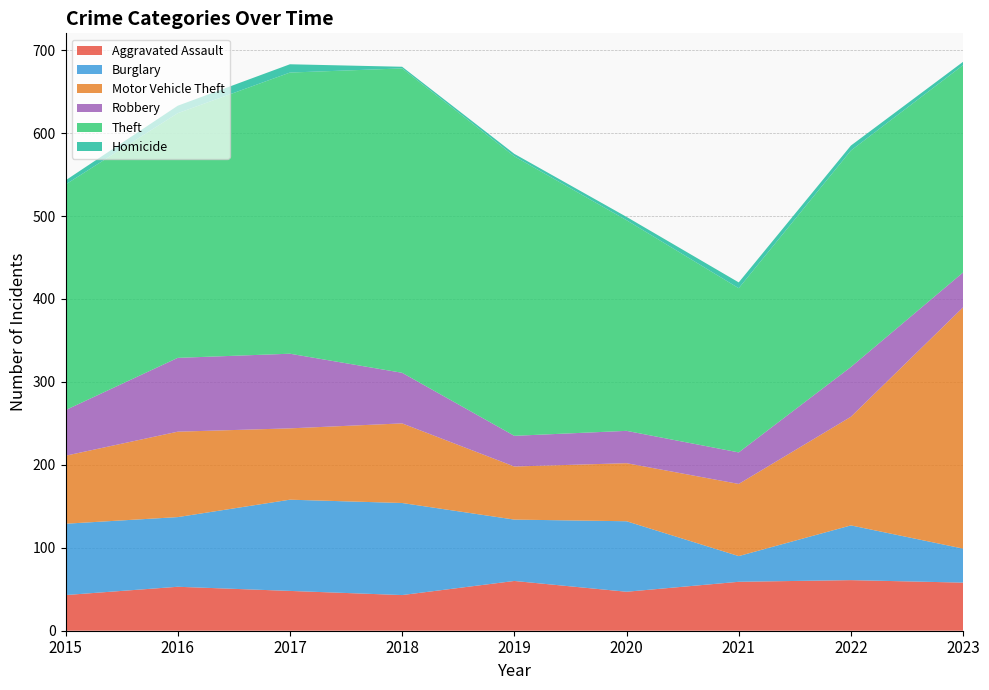

Reading right to left, what are all the values shown in this chart?

Aggravated Assault: 58	61	59	47	60	43	48	53	43
Burglary: 41	66	31	85	74	111	110	84	86
Motor Vehicle Theft: 291	131	87	70	64	96	86	103	82
Robbery: 42	60	38	39	37	61	90	89	55
Theft: 250	261	198	254	337	367	339	295	272
Homicide: 4	6	7	4	3	2	10	9	5